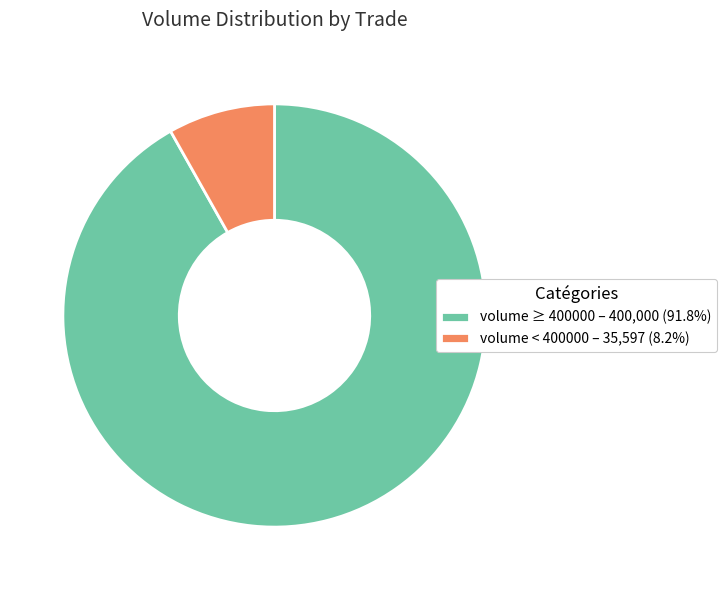

How many slices are in this pie chart?

2